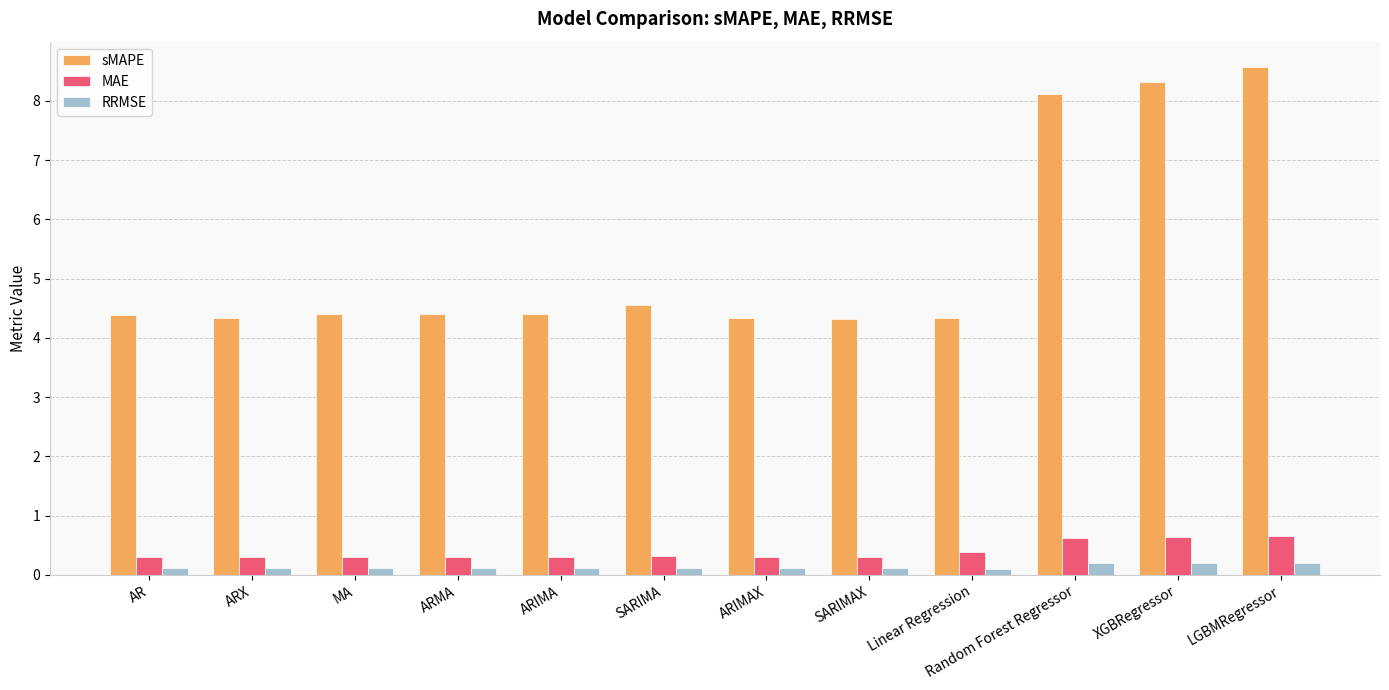

What position from the right is Random Forest Regressor?

3